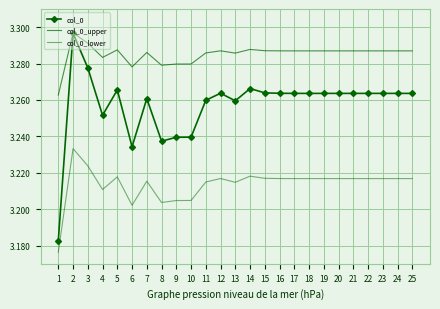

How many distinct data groups are displayed?

3